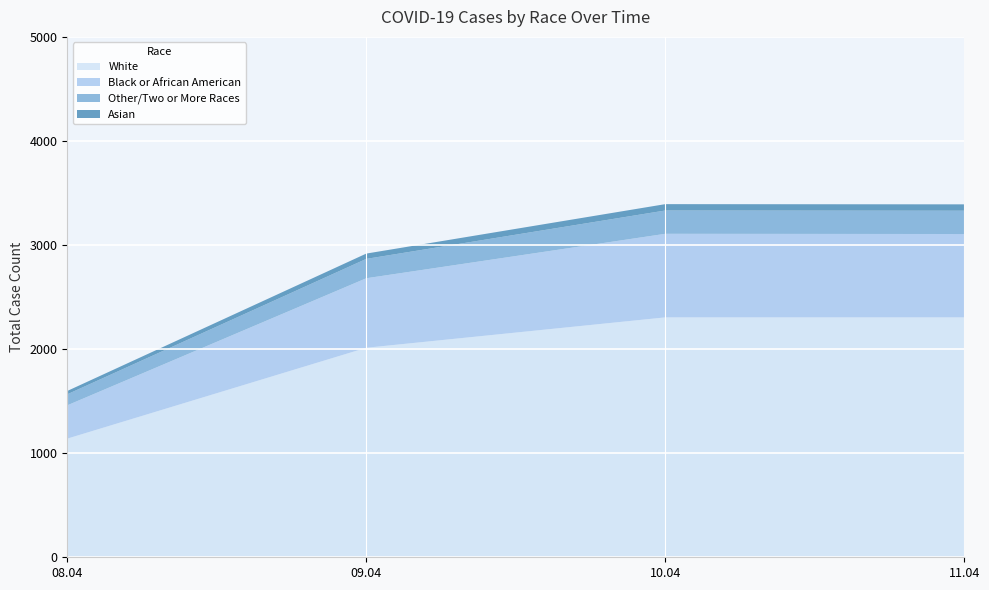

Reading left to right, extract all data points from this chart.

White: 1140	2013	2305	2305	2305
Black or African American: 320	668	803	801	801
Other/Two or More Races: 106	186	224	224	224
Asian: 32	51	61	61	61